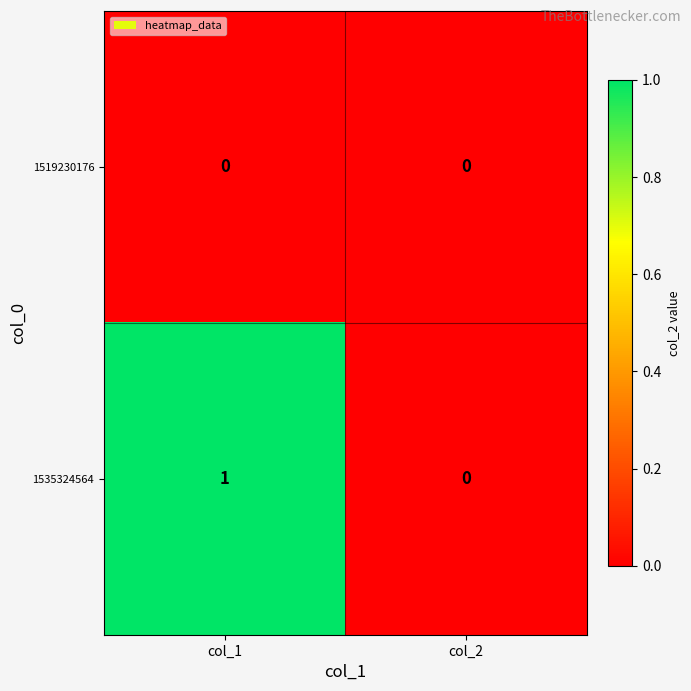

Reading right to left, what are all the values shown in this chart?

1519230176: col_2=0	col_1=0
1535324564: col_2=0	col_1=1